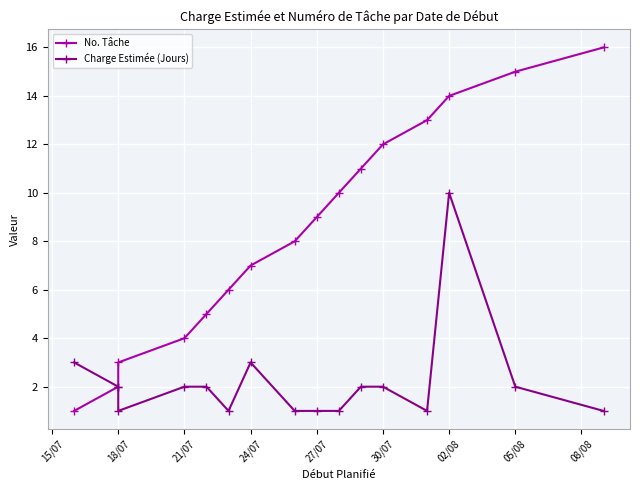

Rank the series at 21/07 from lowest to highest value.

Charge Estimée (Jours), No. Tâche